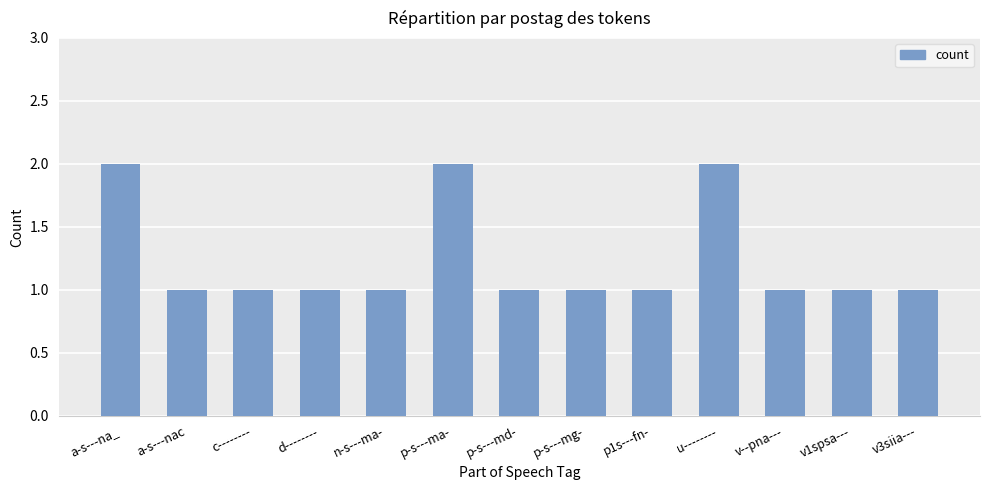

What position from the right is v3siia---?

1